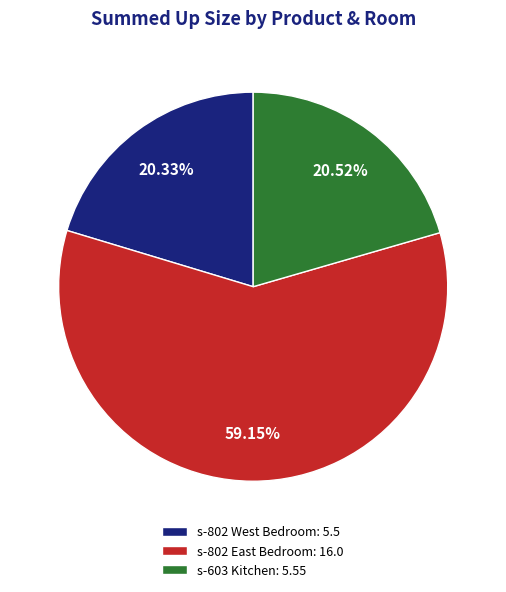

How many segments does this pie chart have?

3